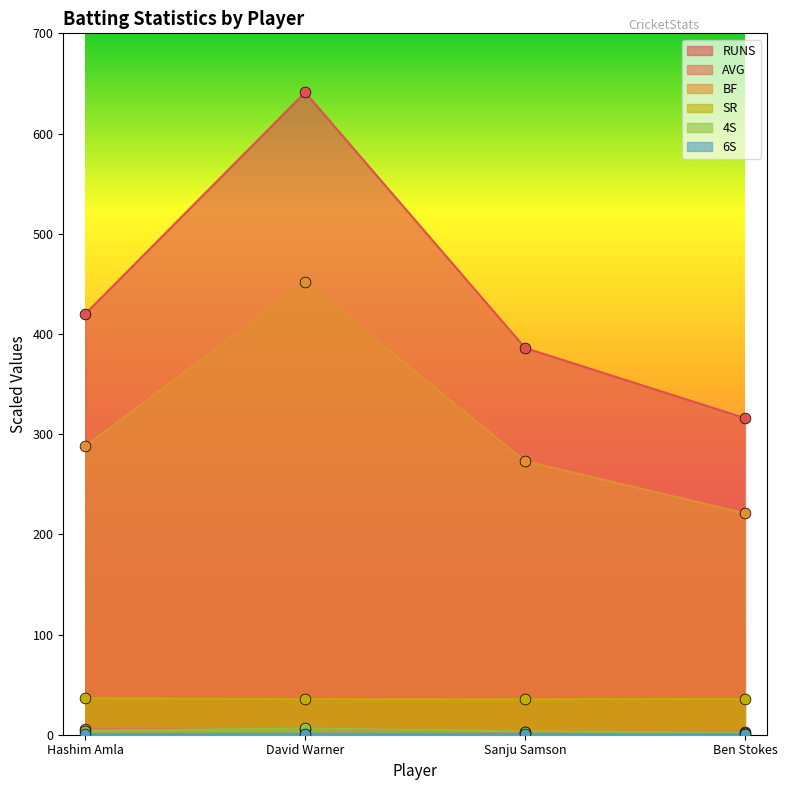

At which category is the sum across all series the highest?

David Warner